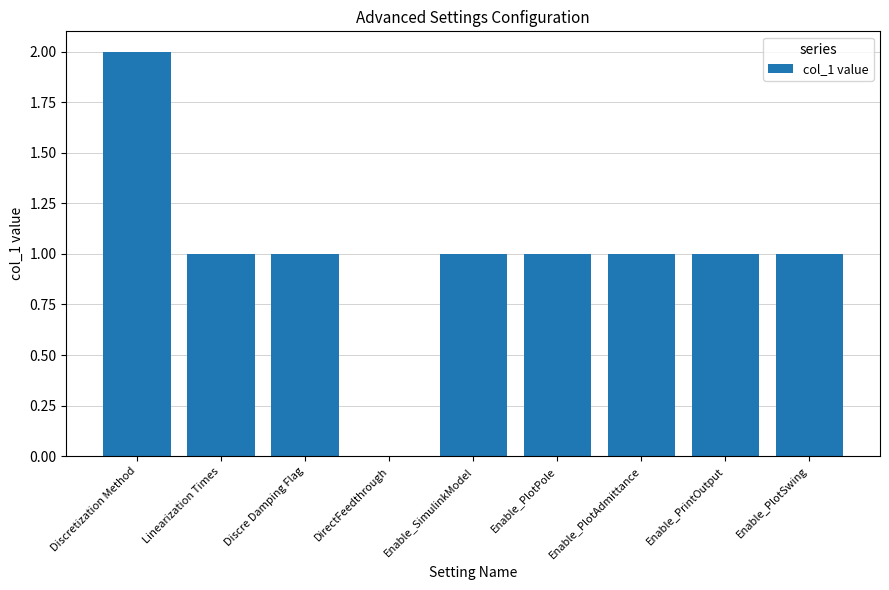

What is the ratio of the value at Enable_SimulinkModel to the value at Discretization Method?

0.5